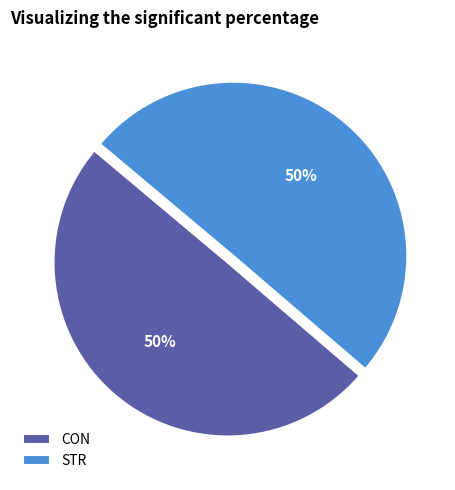

To the nearest percent, what is the average slice percentage?

50%